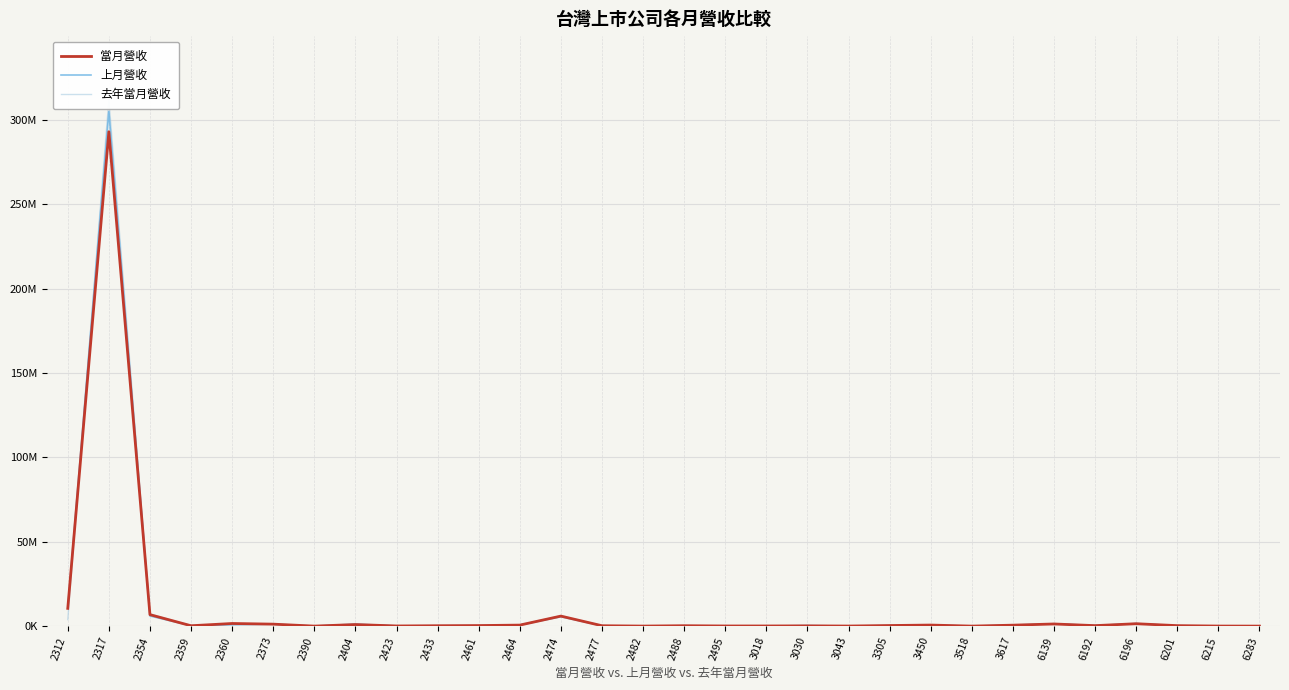

True or false: 上月營收 and 去年當月營收 cross at least once.

True